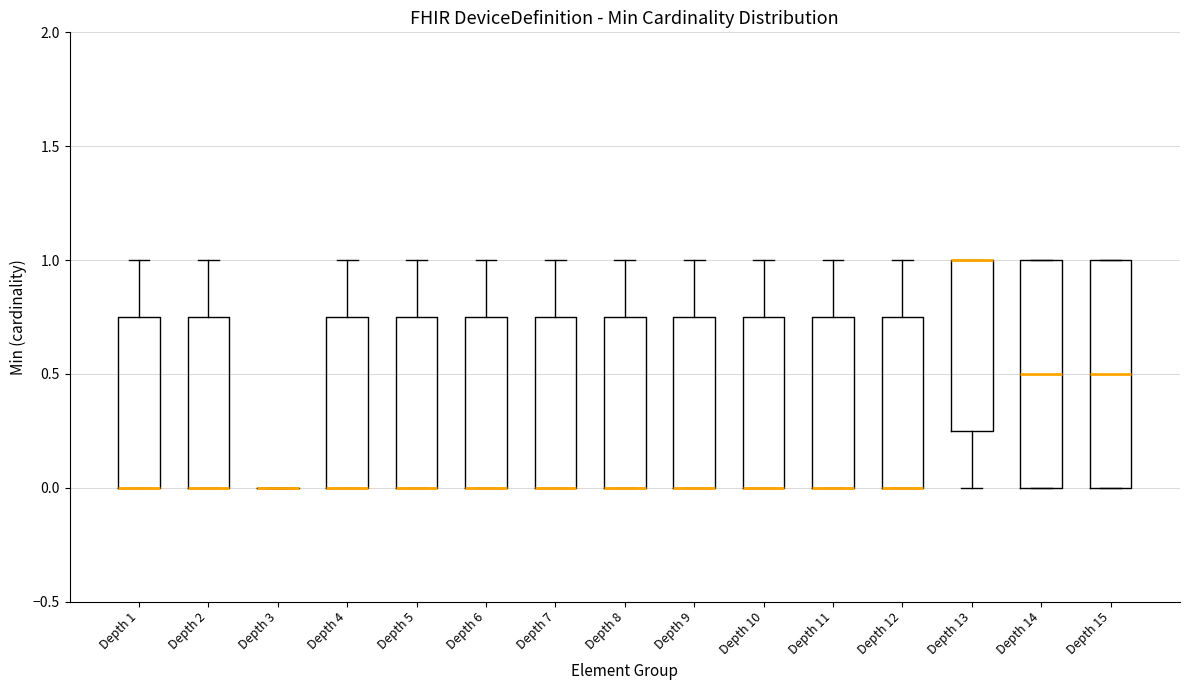

Where does the upper whisker of the box for Depth 7 end on the y-axis? The values are not printed on the chart, so give them approximately, as read against the axis.

1.00